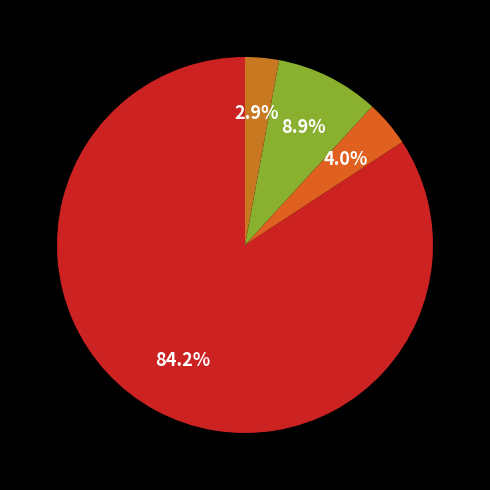

To the nearest percent, what is the average slice percentage?

25%